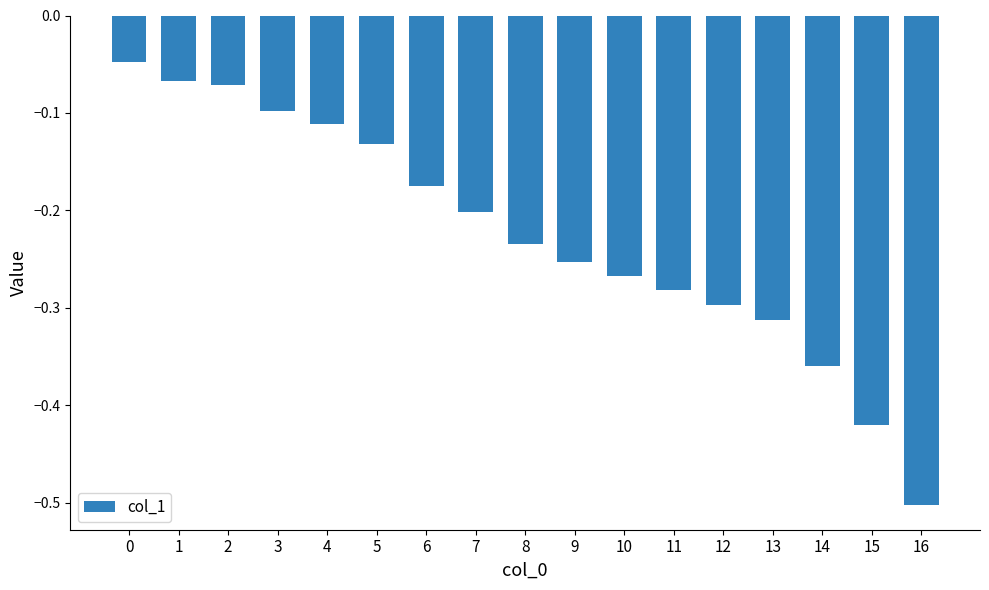

What is the difference between the maximum and minimum values?

0.5